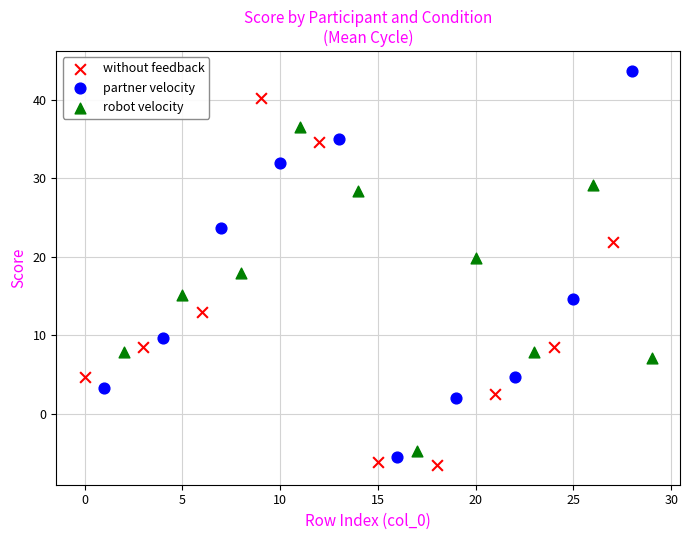

What are all the series names shown in the legend?

without feedback, partner velocity, robot velocity